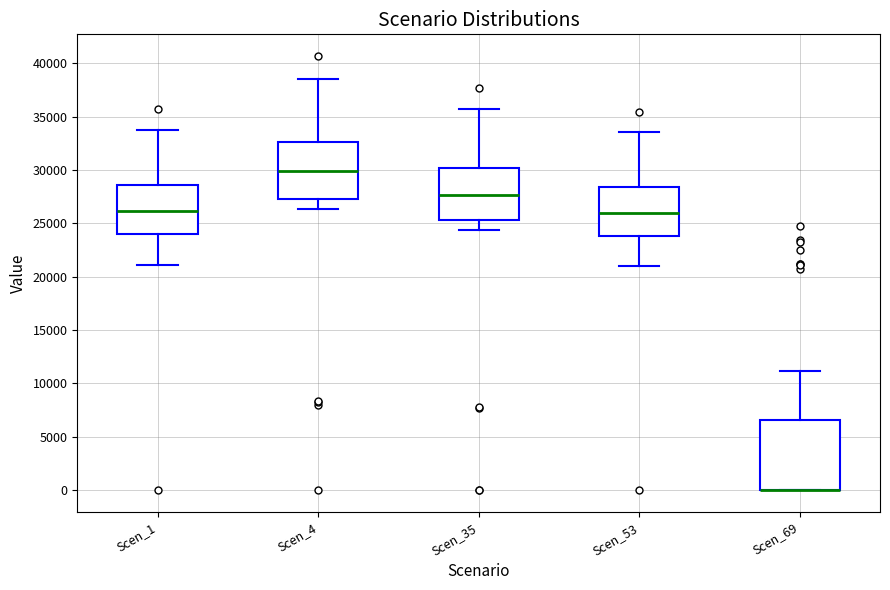

Which box is the tallest, from its lower edge to its upper edge?

Scen_69